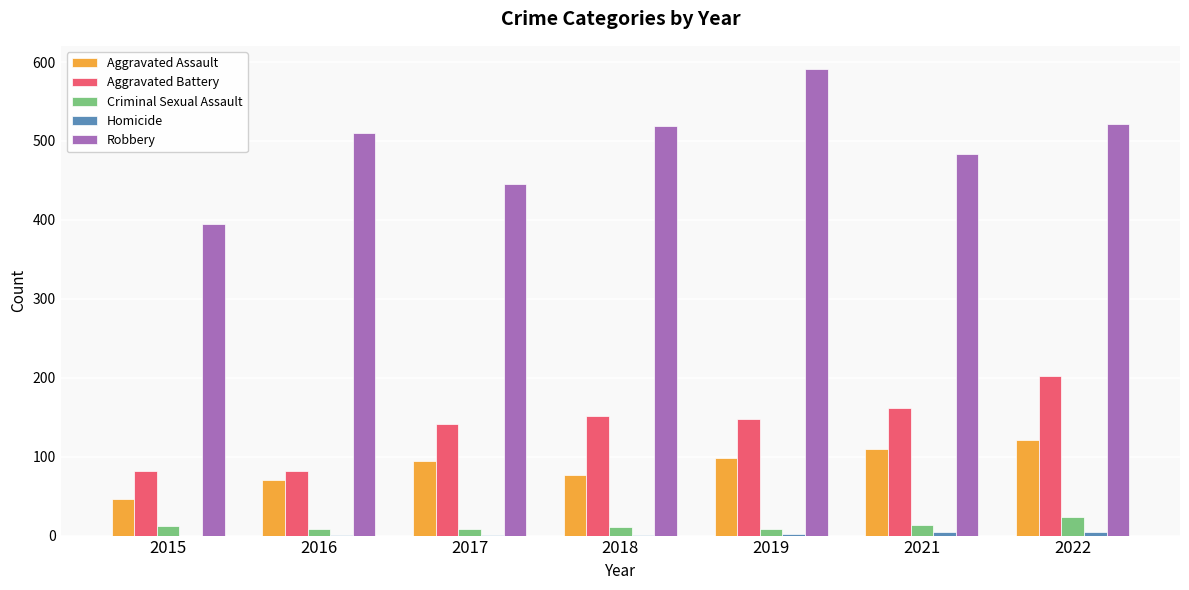

At which category is the sum across all series the highest?

2022